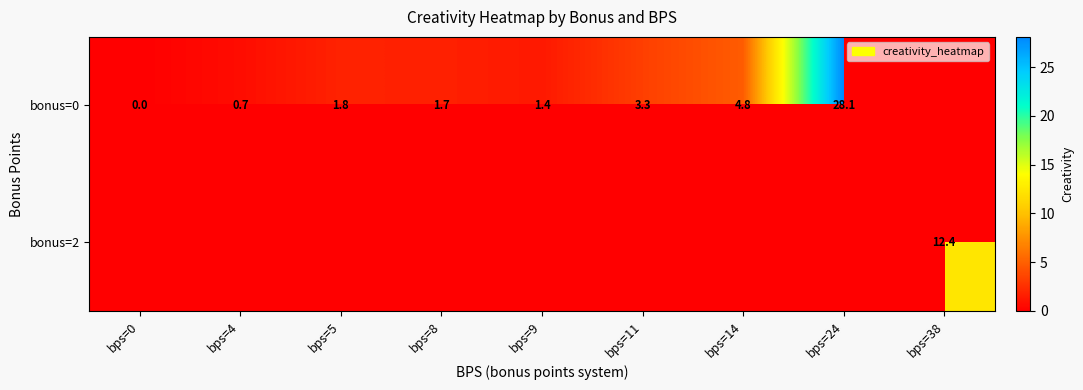

True or false: bonus=2 has a value of 12.4 at bps=38.

True